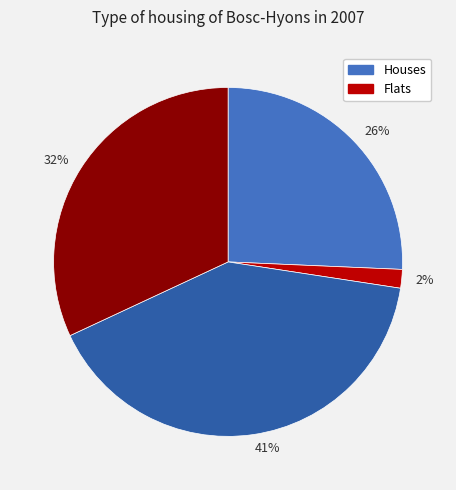

How many slices are in this pie chart?

4